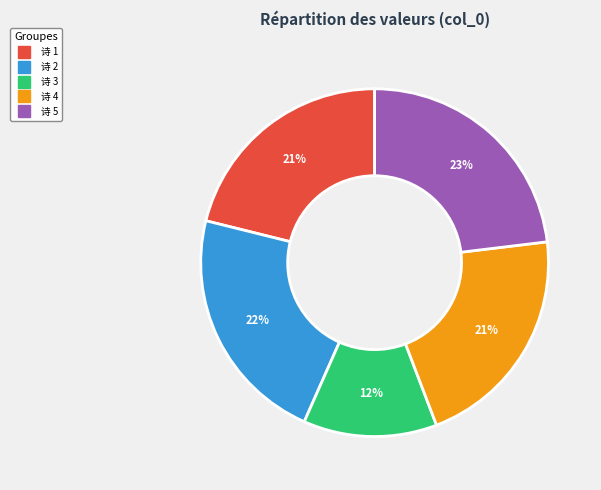

Is there a majority slice in this chart?

No